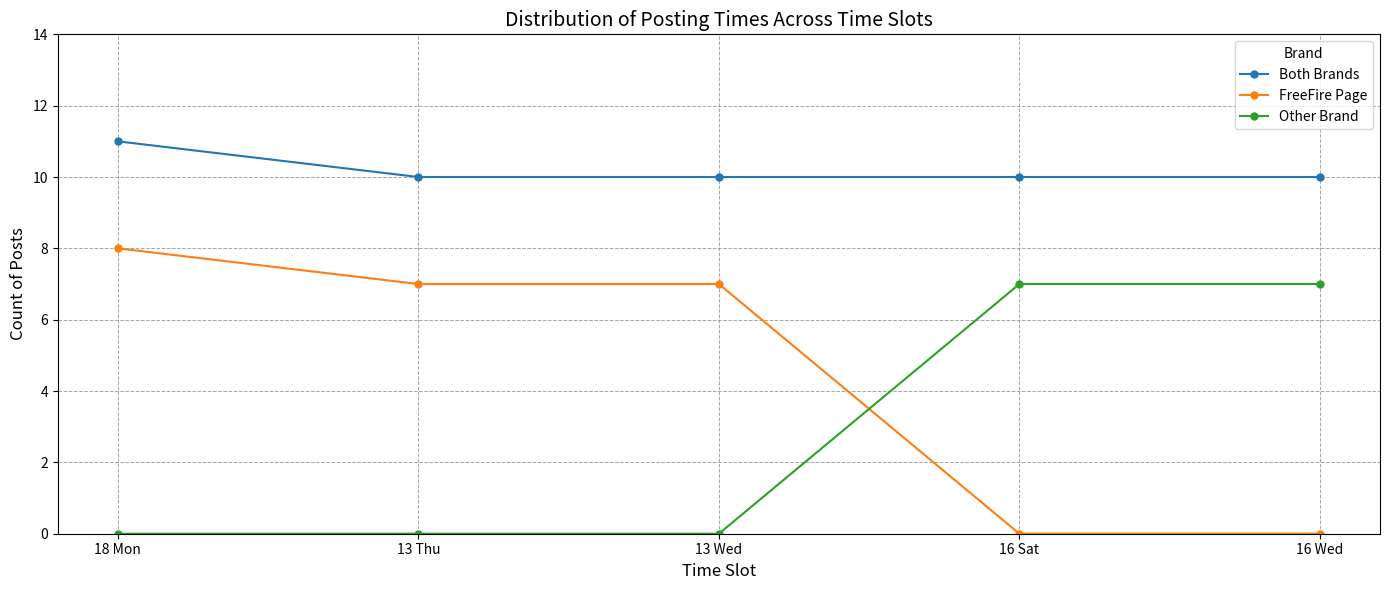

Rank the series at 16 Sat from highest to lowest value.

Both Brands, Other Brand, FreeFire Page